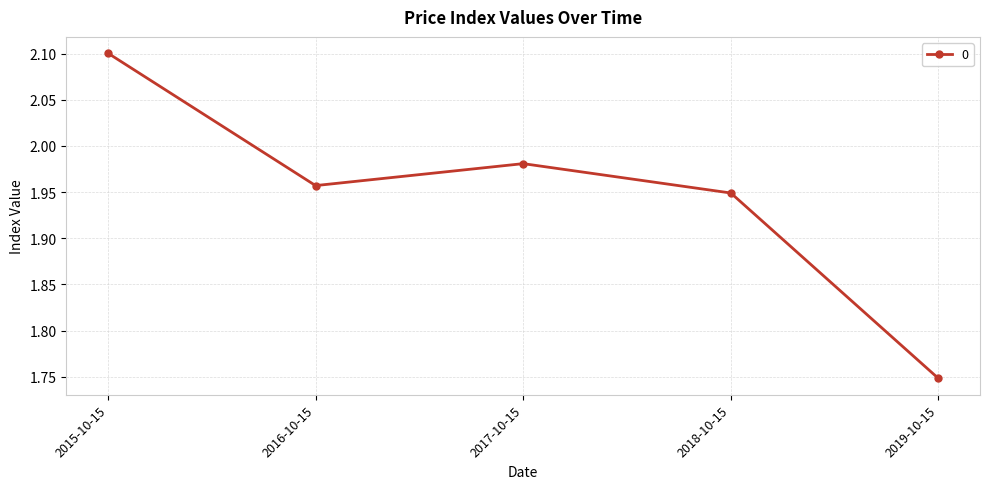

At which category does the chart reach its peak across all series?

2015-10-15